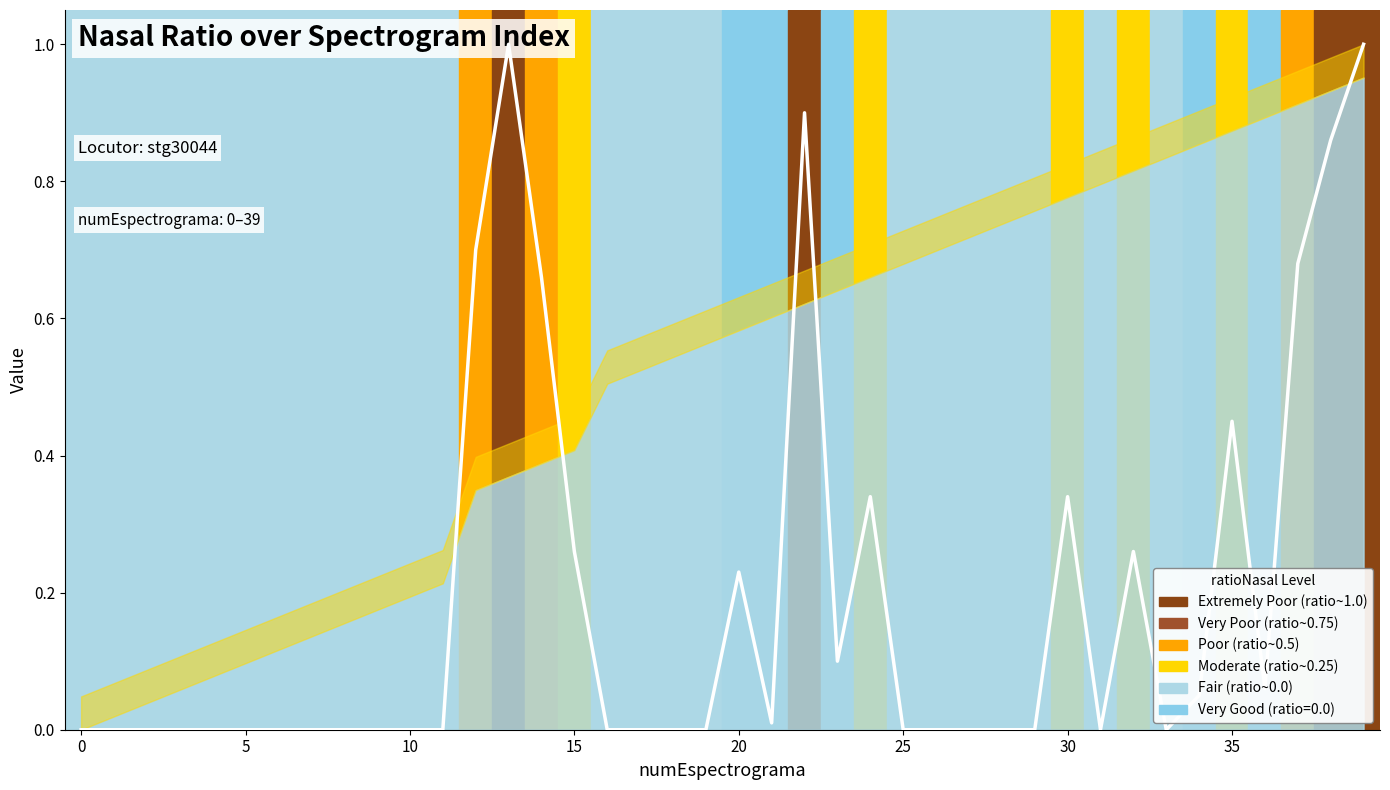

How many points are higher than both their immediate neighbors (excluding endpoints)?

7